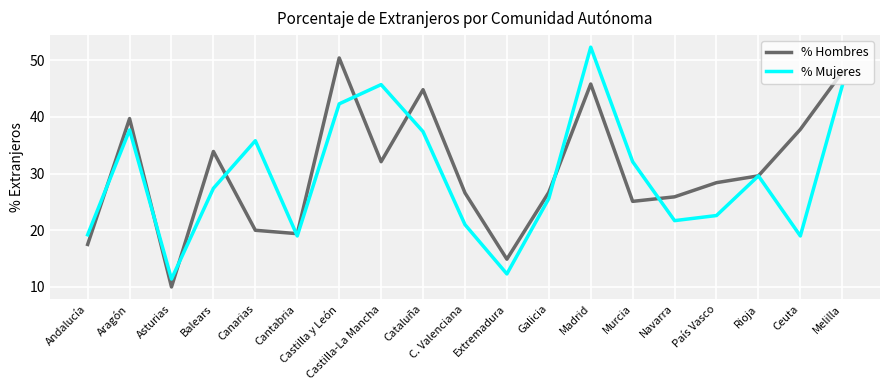

List the series in order of their overall mean, highest first.

% Hombres, % Mujeres